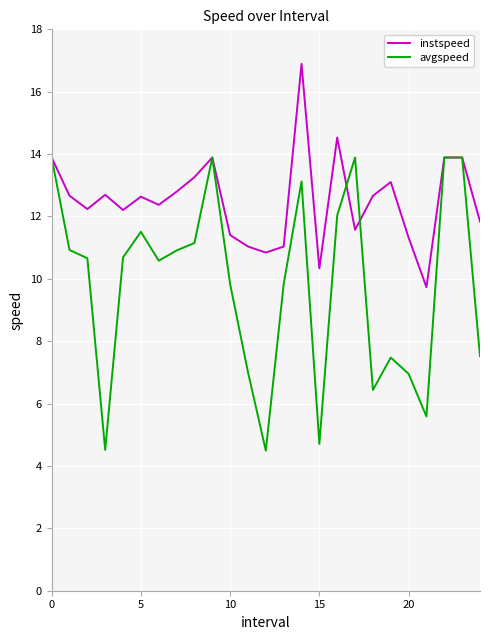

True or false: instspeed has more than 0 interior local peaks.

True